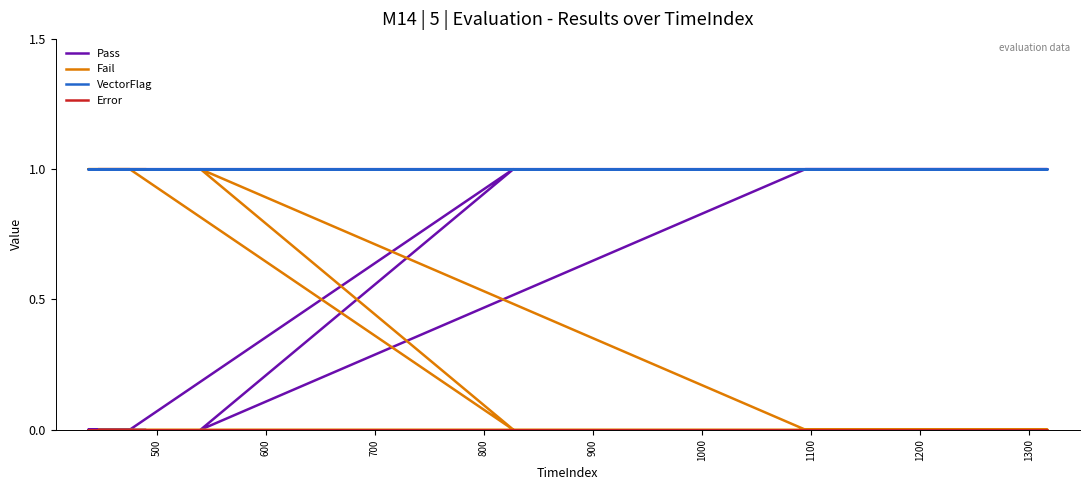

True or false: Pass and Error intersect in this chart.

False